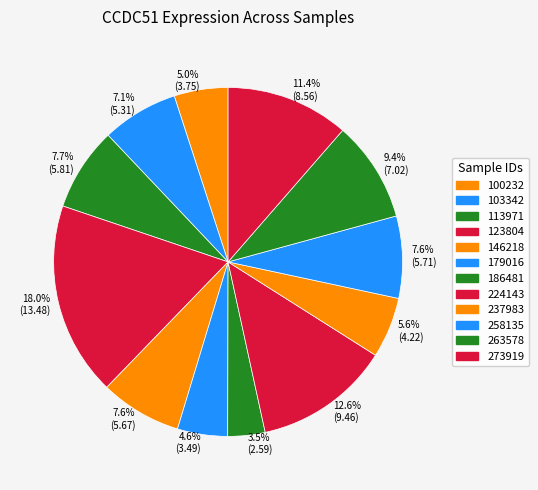

Which slice is the smallest?

3.5% (2.59)